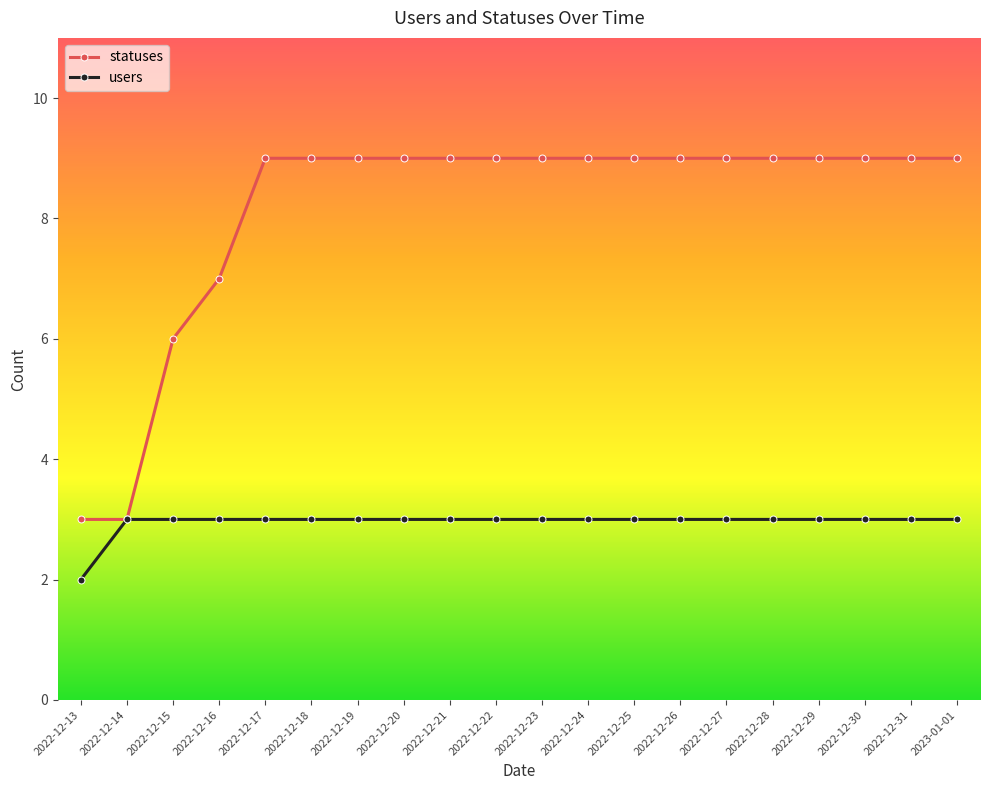

What position from the left is 2022-12-27?

15